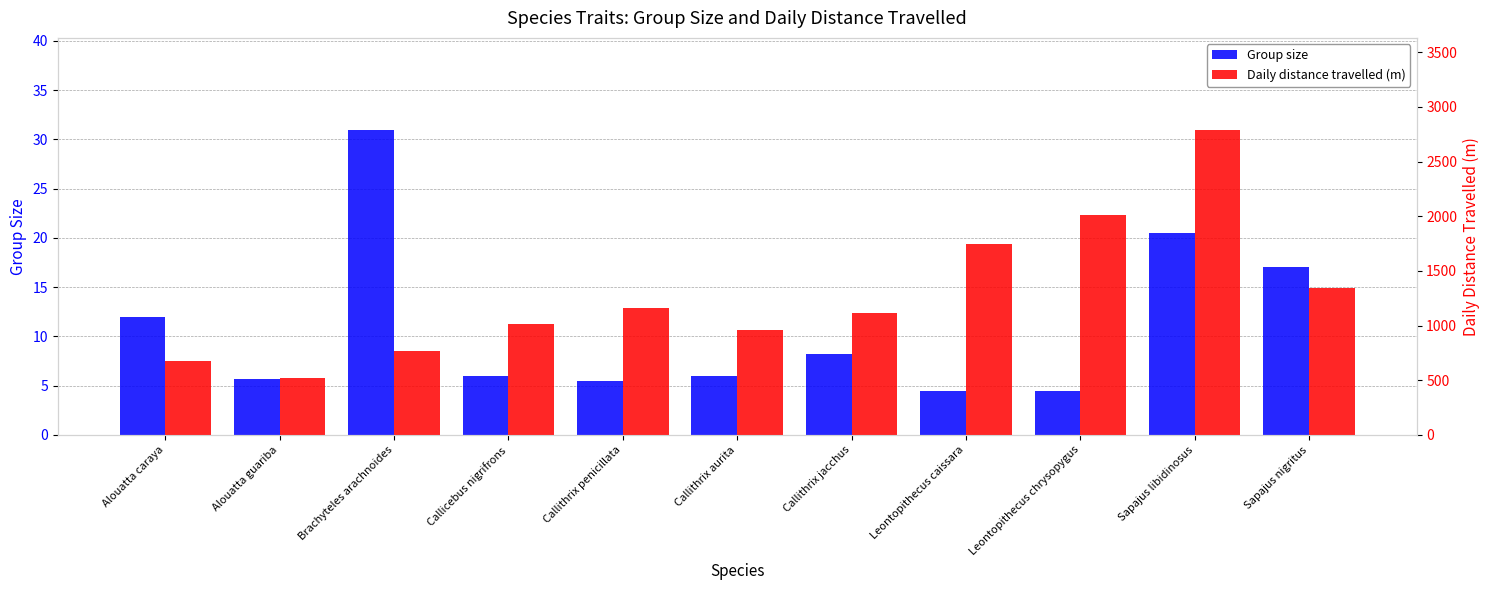

True or false: Group size has a value of 2.7 at Leontopithecus caissara.

False